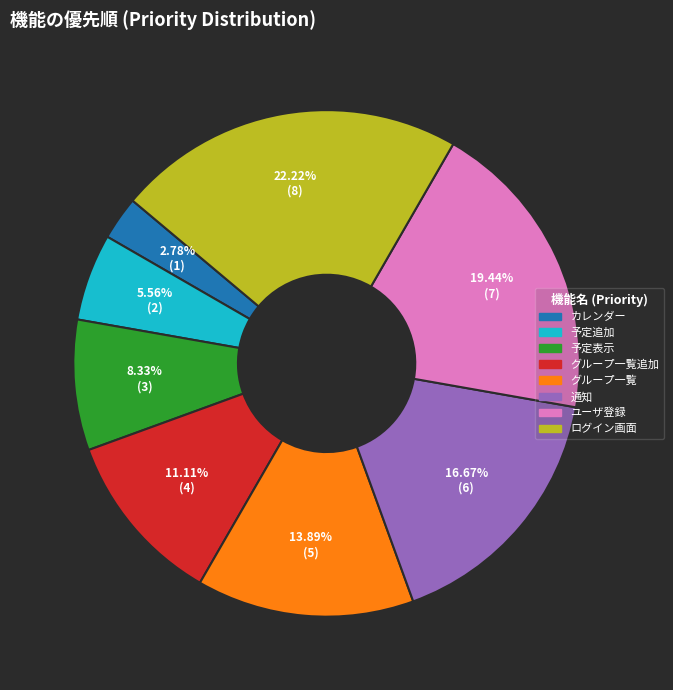

Is there a majority slice in this chart?

No